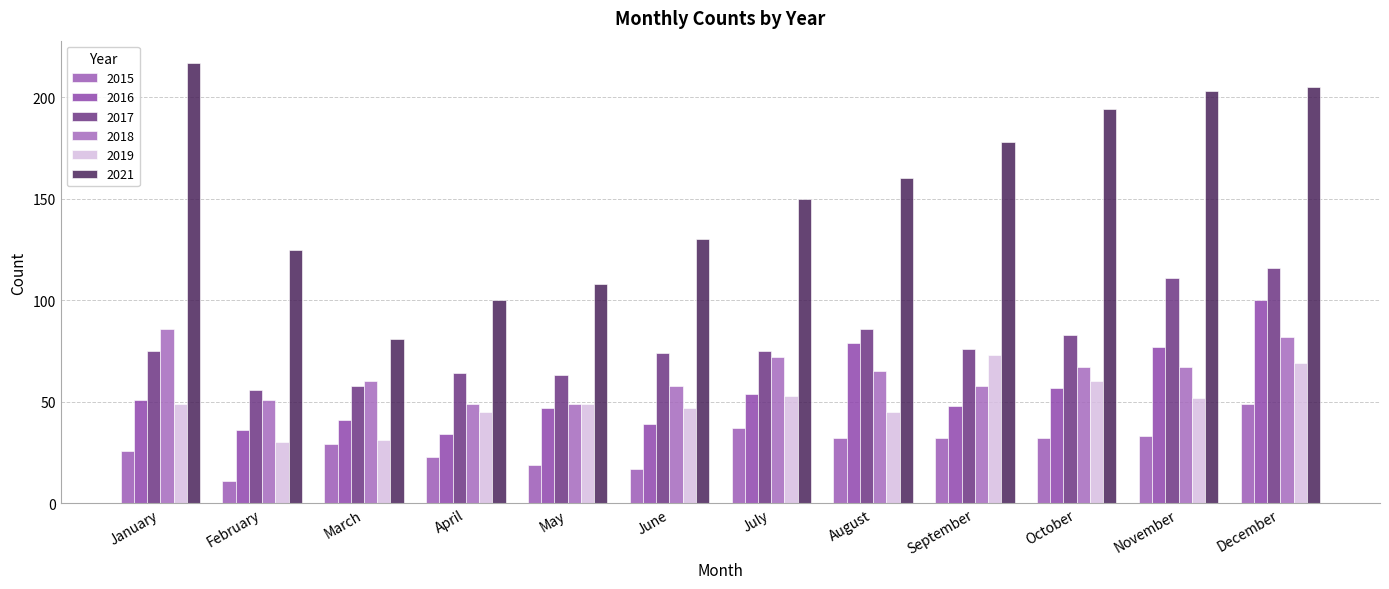

What is the value of the 2019 bar at the 1st from the left?

49